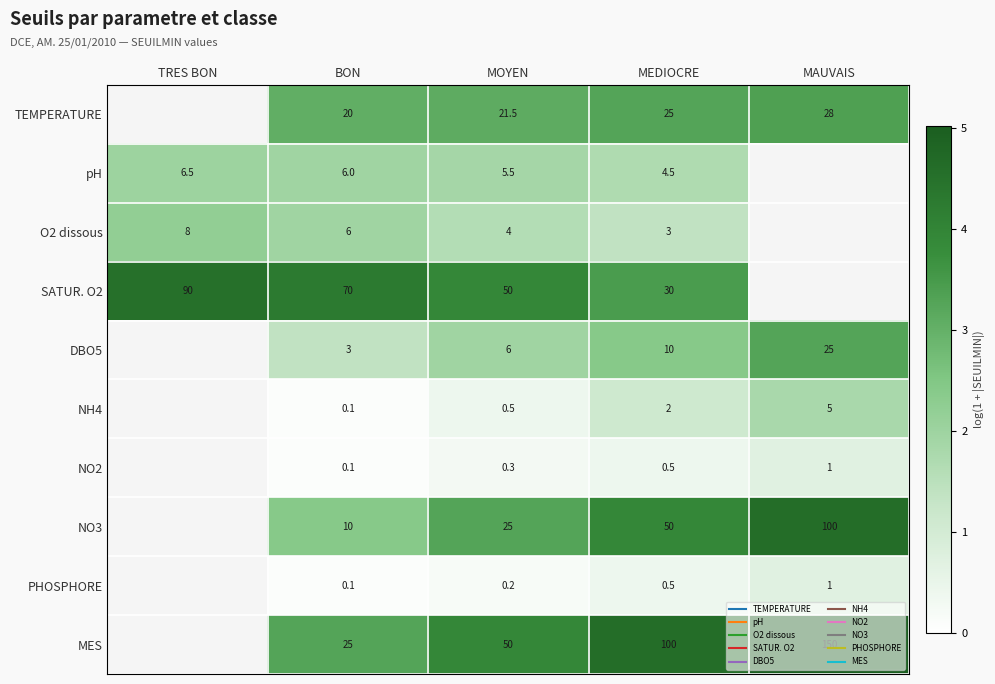

At which label does DBO5 reach its peak?

TRES BON